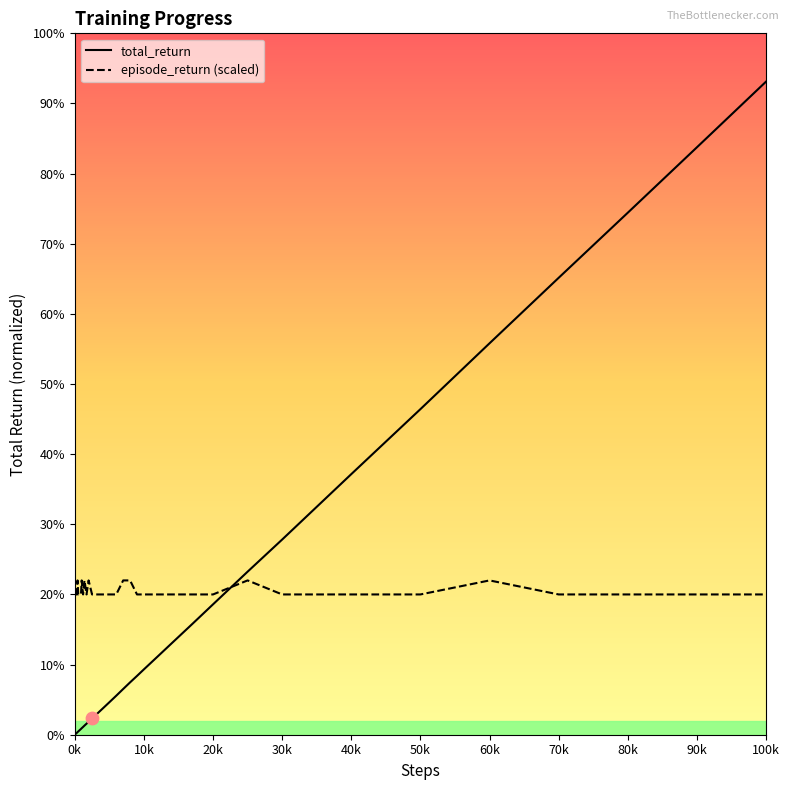

What are all the series names shown in the legend?

total_return, episode_return (scaled)